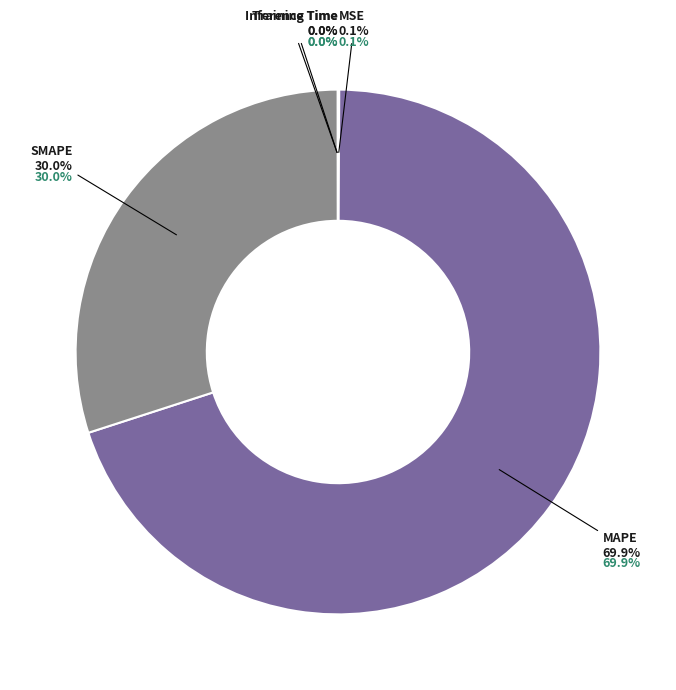

To the nearest percent, what is the average slice percentage?

20%